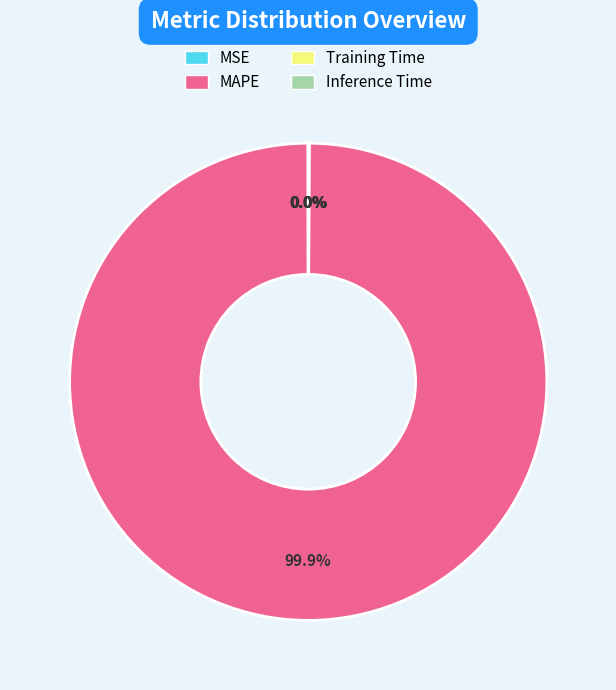

Which slice represents more than half of the pie?

MAPE